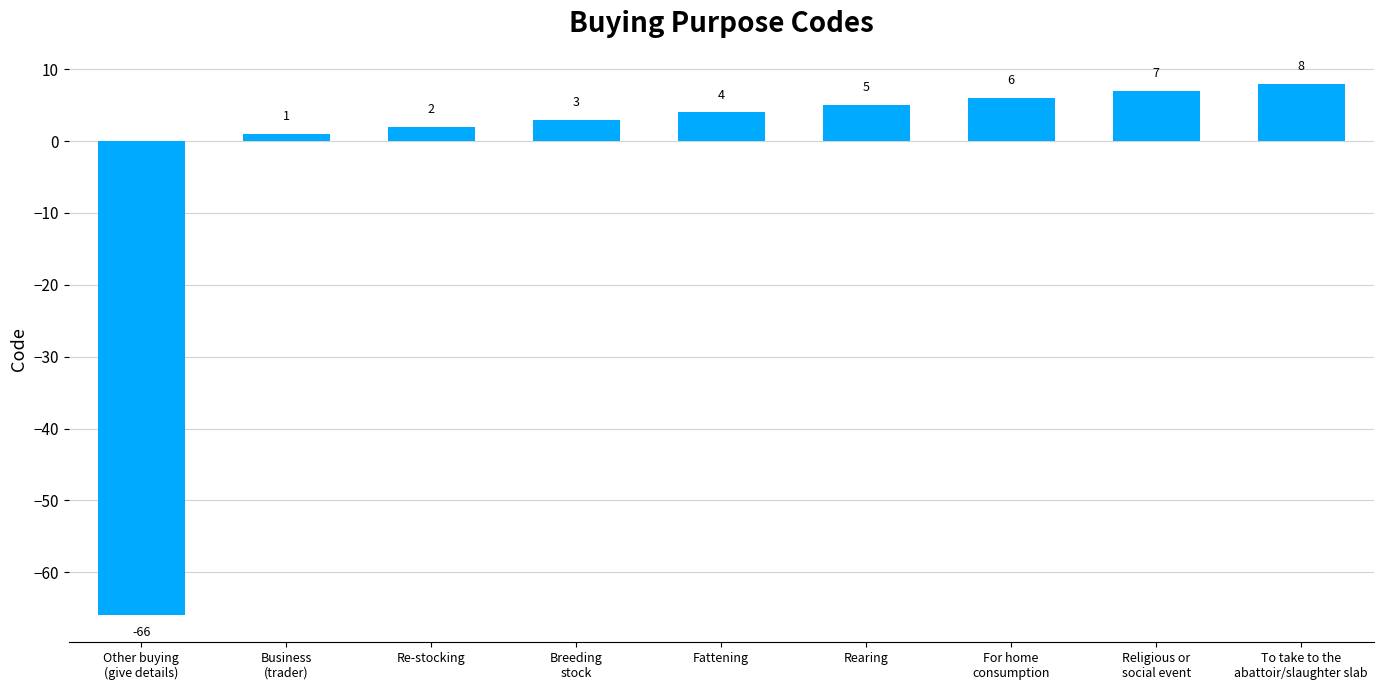

What is the difference between the values at Breeding
stock and Rearing?

2